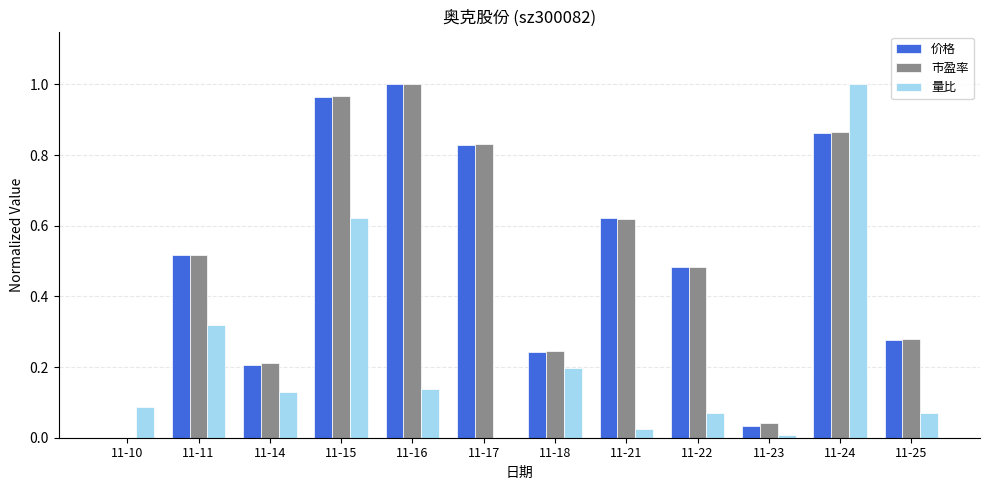

At which label does 量比 reach its peak?

11-24